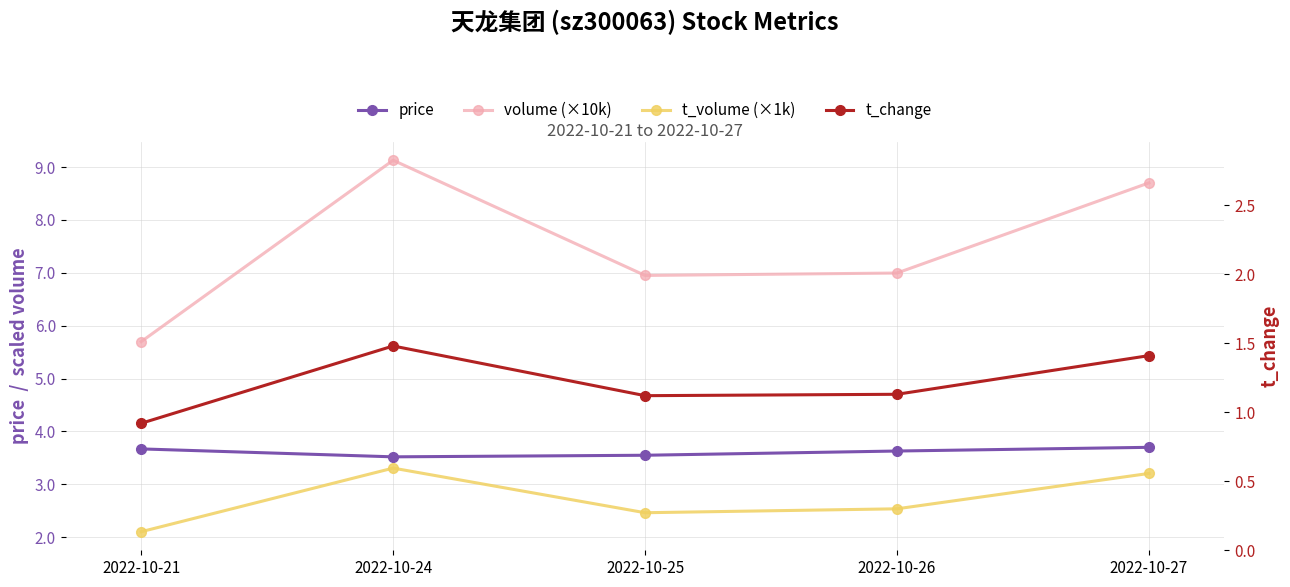

Reading left to right, extract all data points from this chart.

price: 3.7	3.5	3.5	3.6	3.7
volume (×10k): 5.7	9.1	7.0	7.0	8.7
t_volume (×1k): 2.1	3.3	2.5	2.5	3.2
t_change: 0.9	1.5	1.1	1.1	1.4